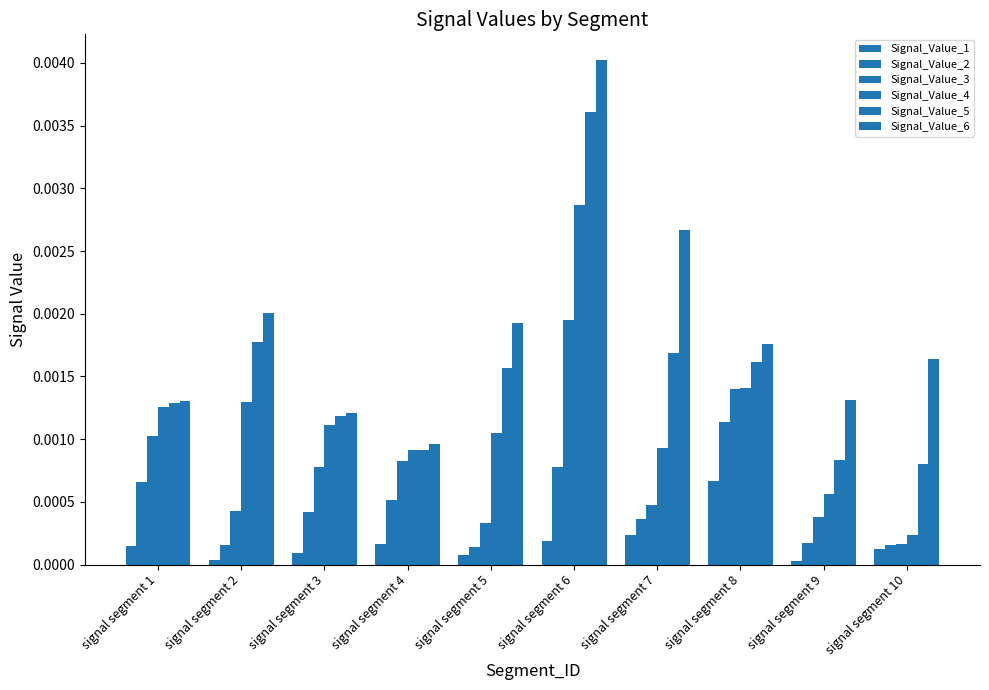

Which category has the lowest value in the Signal_Value_6 series?

signal segment 4